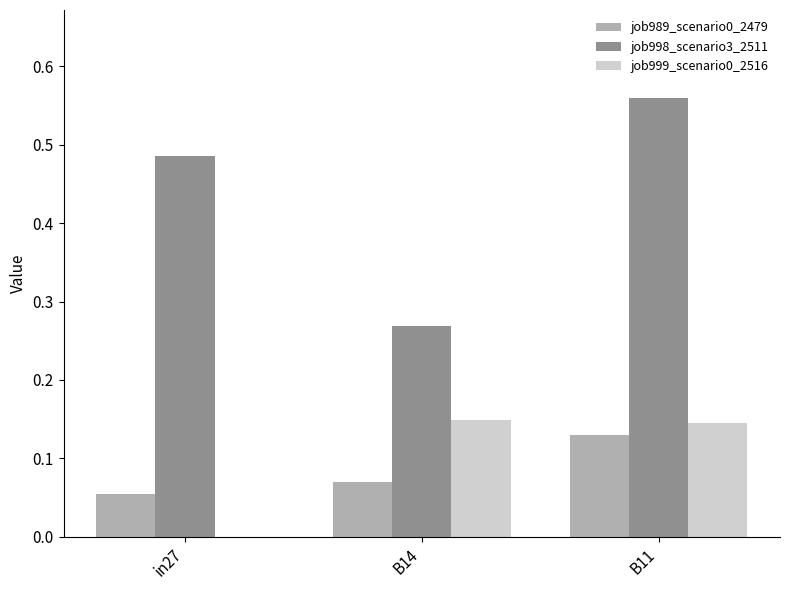

What is the difference between the job998_scenario3_2511 values at in27 and B14?

0.2